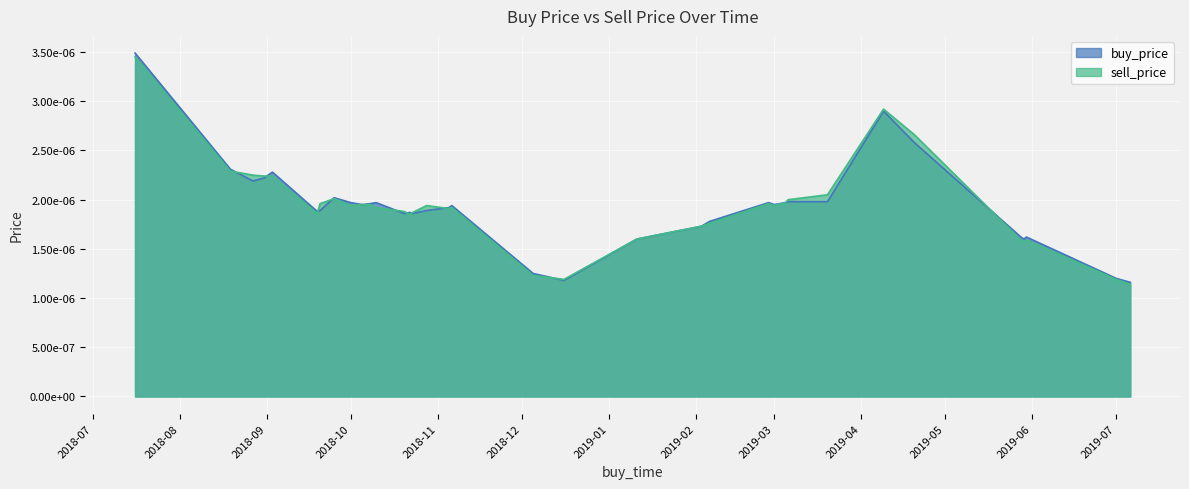

At 2018-08-19, list the series in order from smallest to largest.

sell_price, buy_price